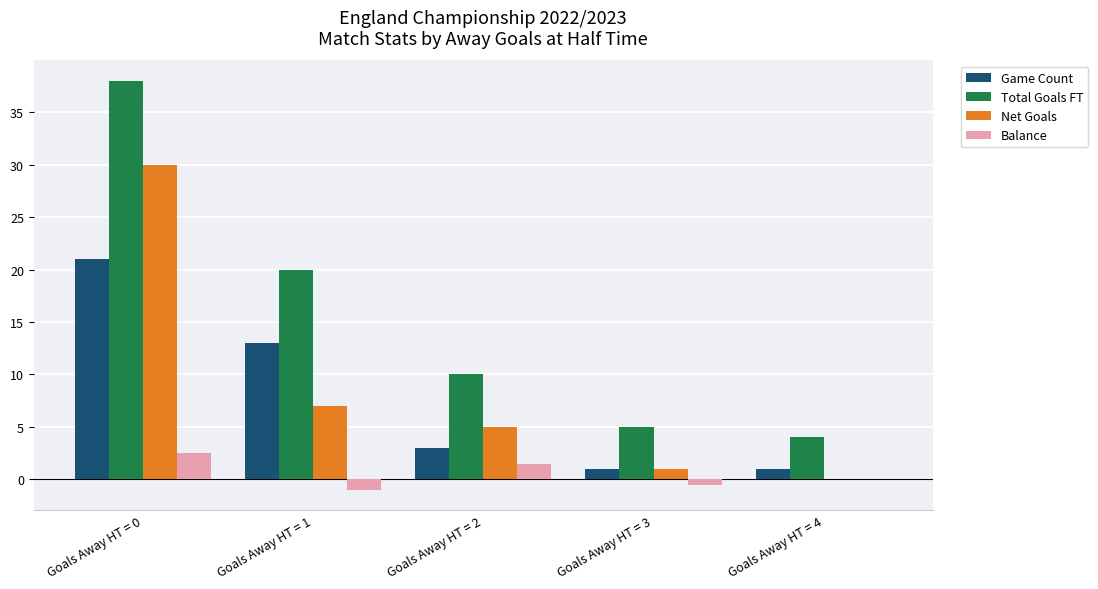

The Total Goals FT series shows 13.2 at Goals Away HT = 2. True or false?

False